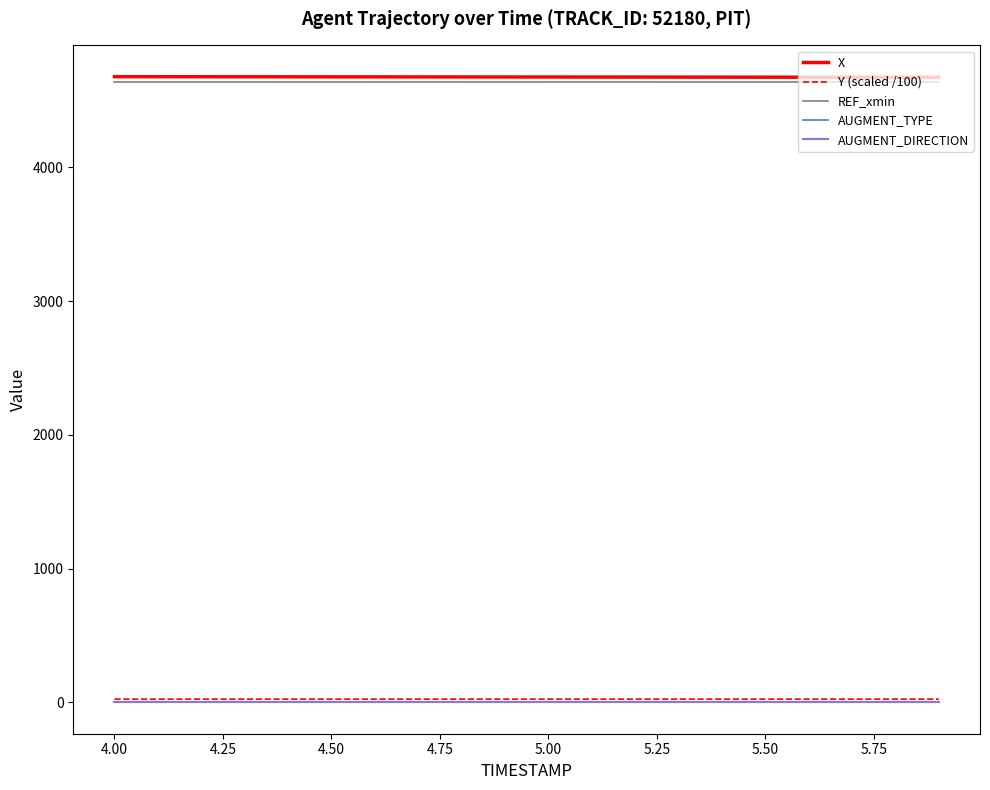

Does the chart have visible grid lines?

No